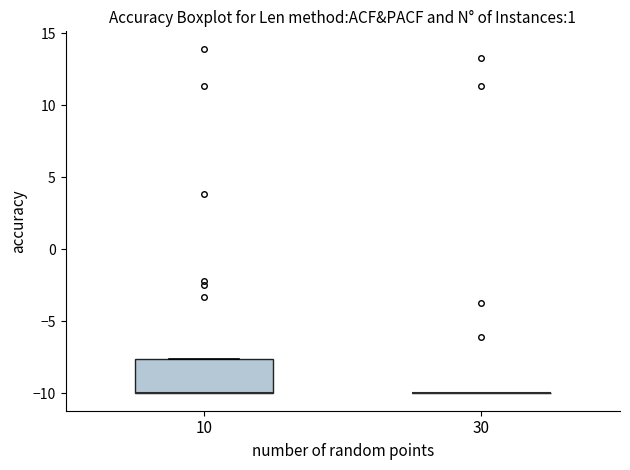

Reading left to right, transcribe this box plot: for each box, give where its median line is, the range the box spans, and where its two whiskers end, as read against the y-axis. The values are not printed on the chart, so give them approximately, as read against the axis.

10: median -10.0 (drawn on the box's lower edge), box -10.0 to -7.5, whiskers -10.0 to -7.5
30: box collapsed to a line at -10.0, whiskers -10.0 to -10.0